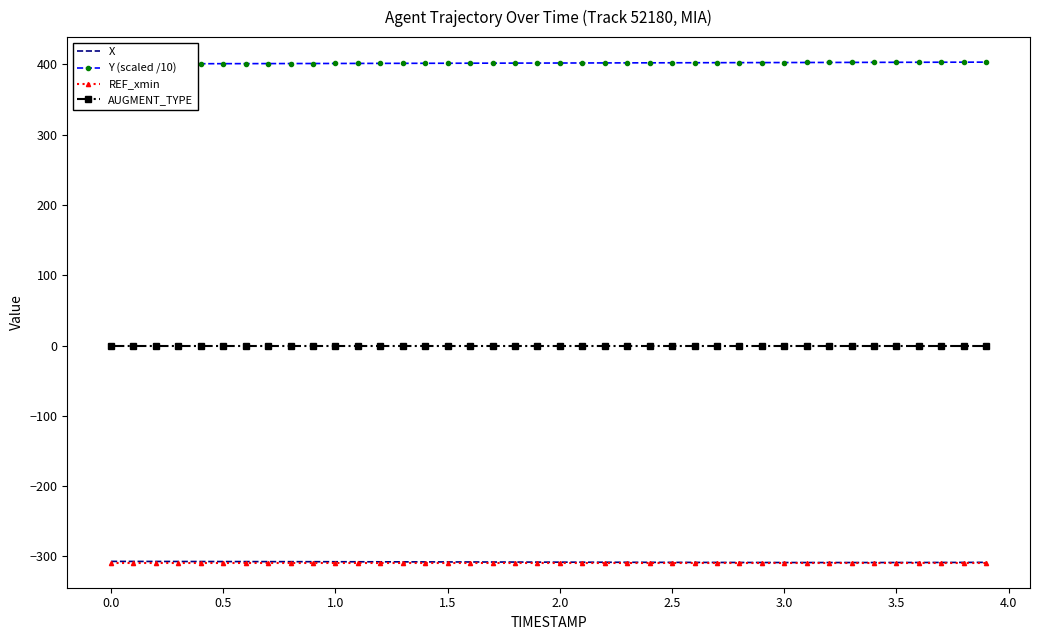

True or false: AUGMENT_TYPE and X cross at least once.

False